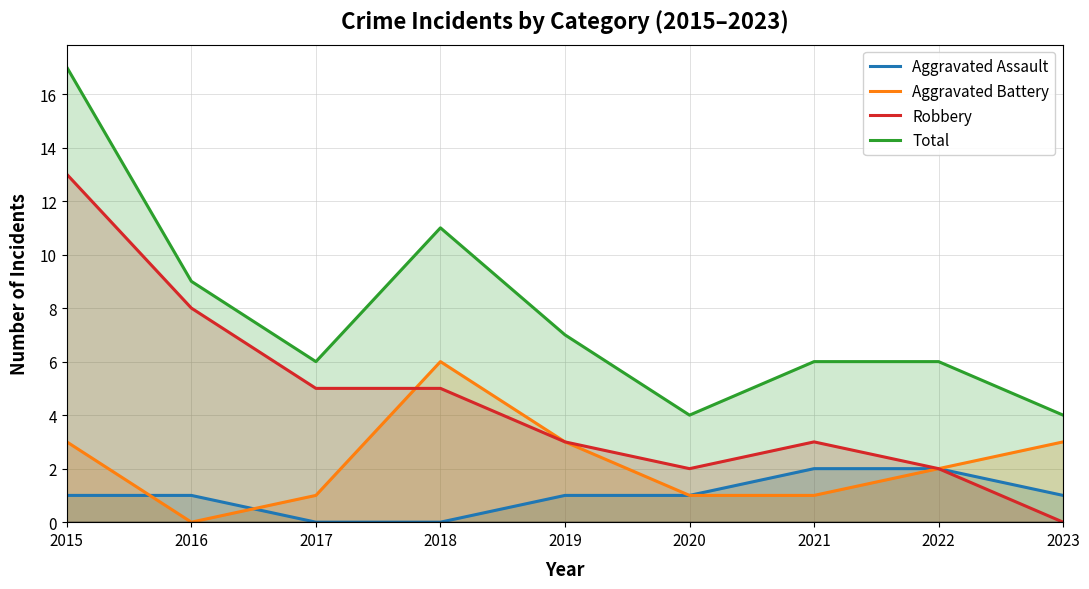

Rank the series by their average value, from highest to lowest.

Total, Robbery, Aggravated Battery, Aggravated Assault